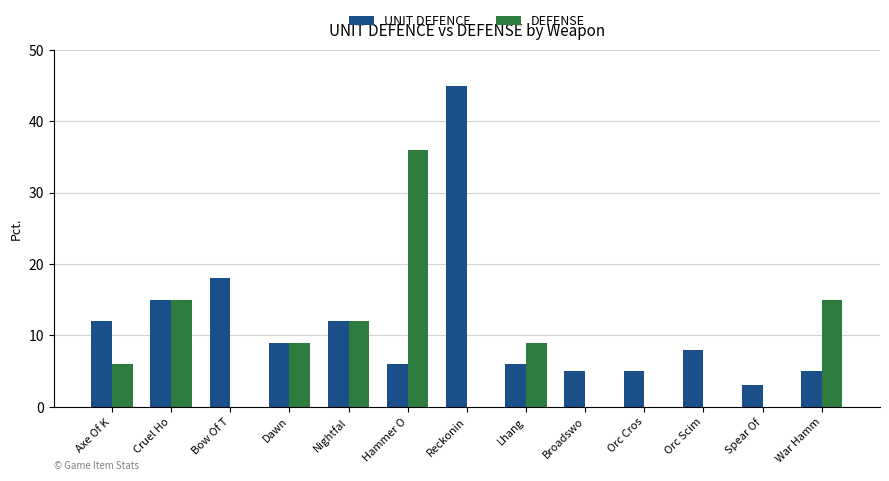

Is the value of UNIT DEFENCE at Reckonin greater than the value of DEFENSE at Reckonin?

Yes